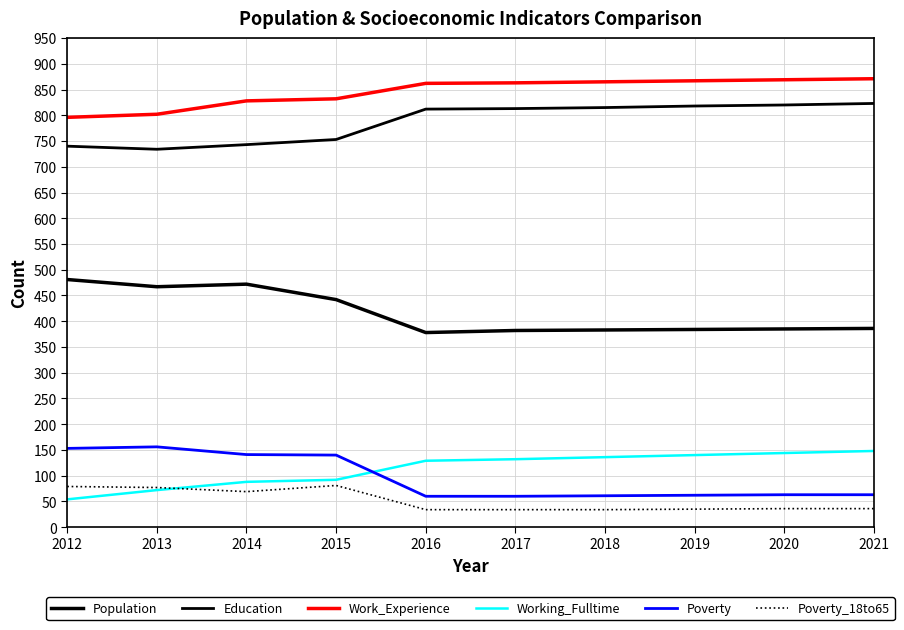

What is the total value across all series at 2020?

2317